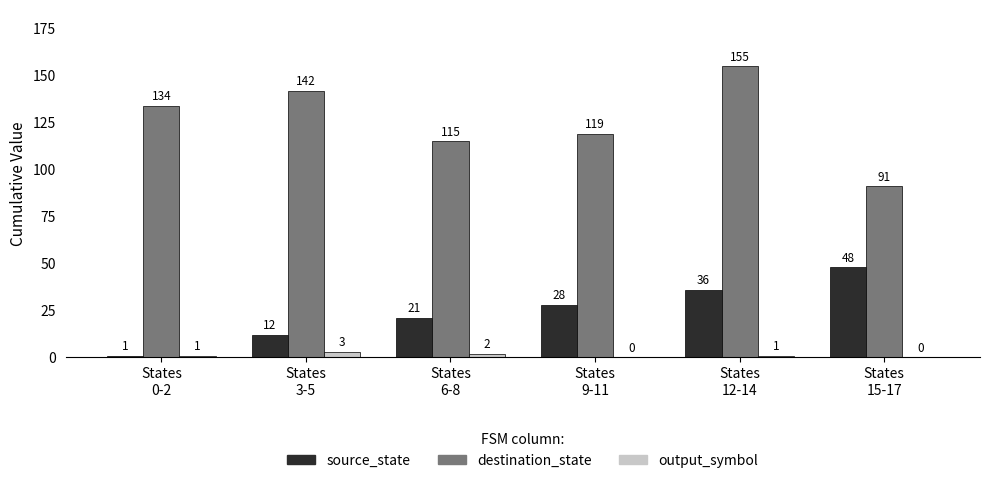

What is the highest value of the output_symbol series?

3